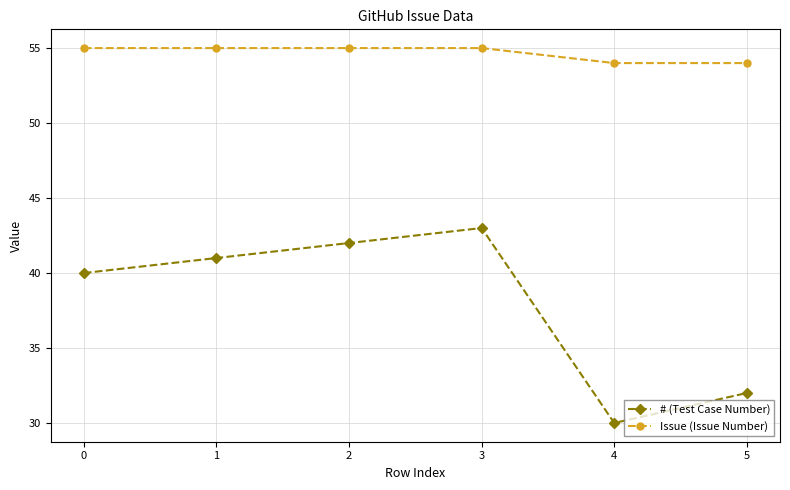

Is it true that Issue (Issue Number) equals 55 at 0?

True